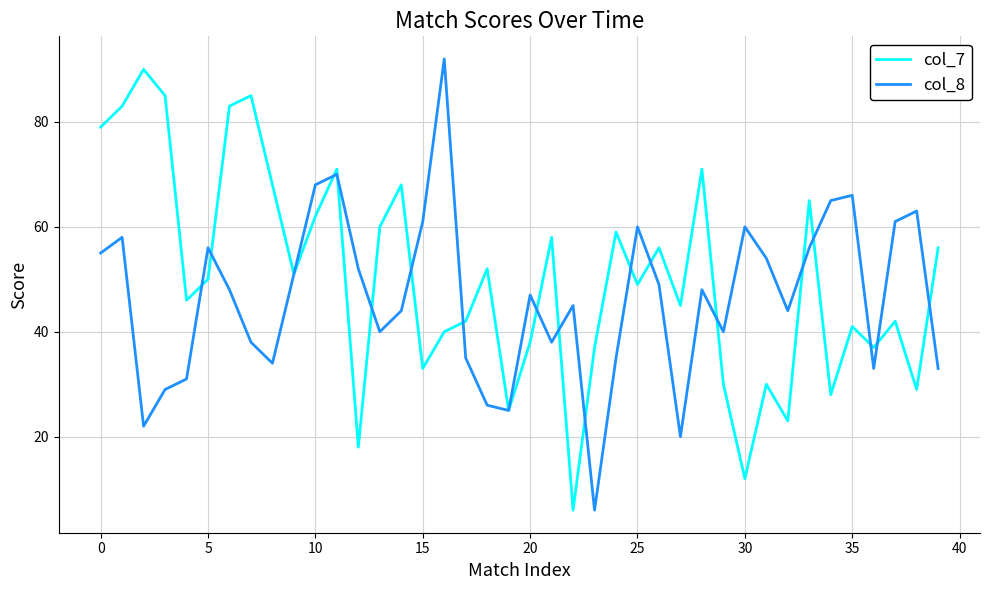

How many categories are shown in the chart?

40